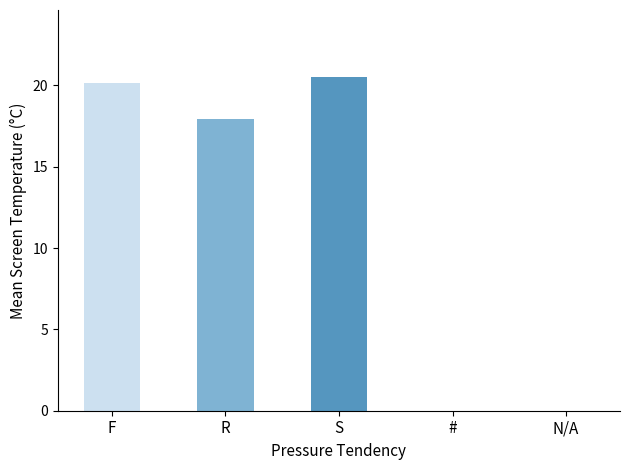

Where does the data first go above 17?

F